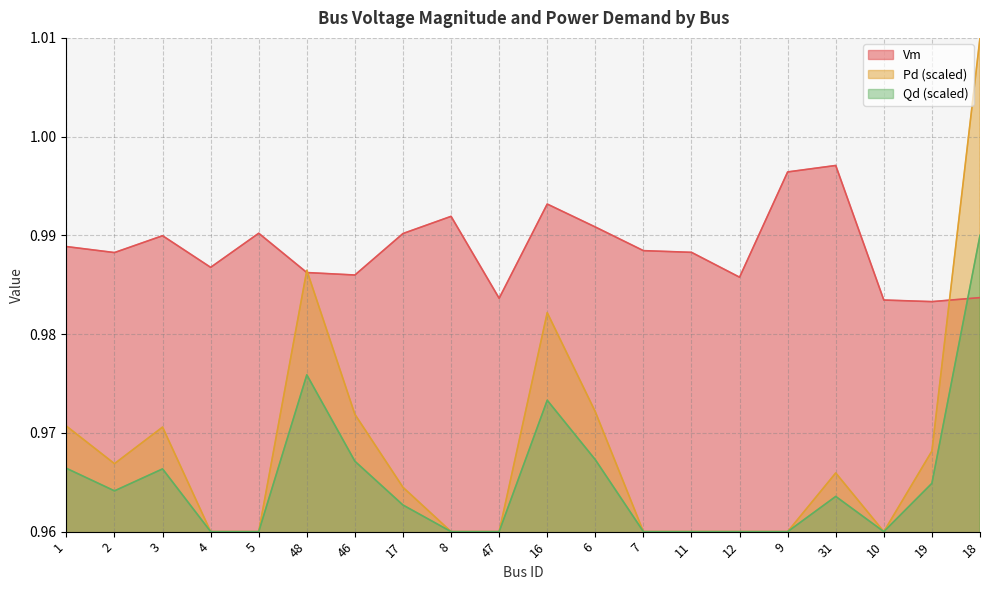

Does the chart have visible grid lines?

Yes